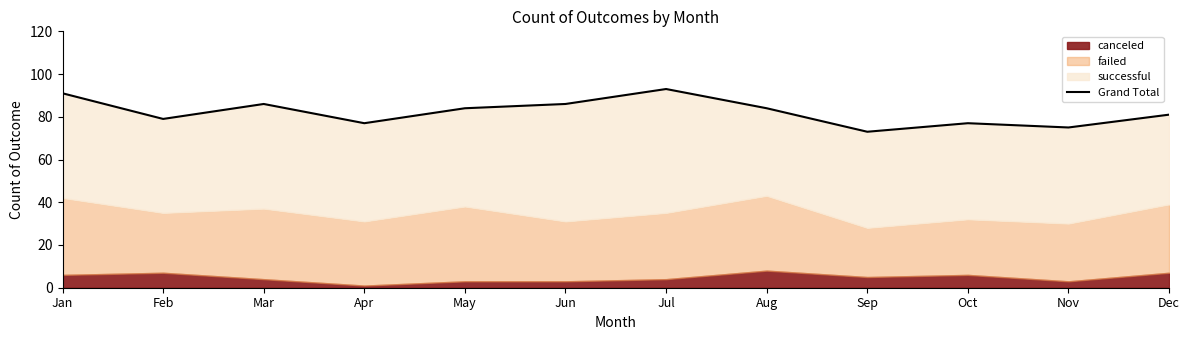

Between Oct and Apr, which is larger?

Oct